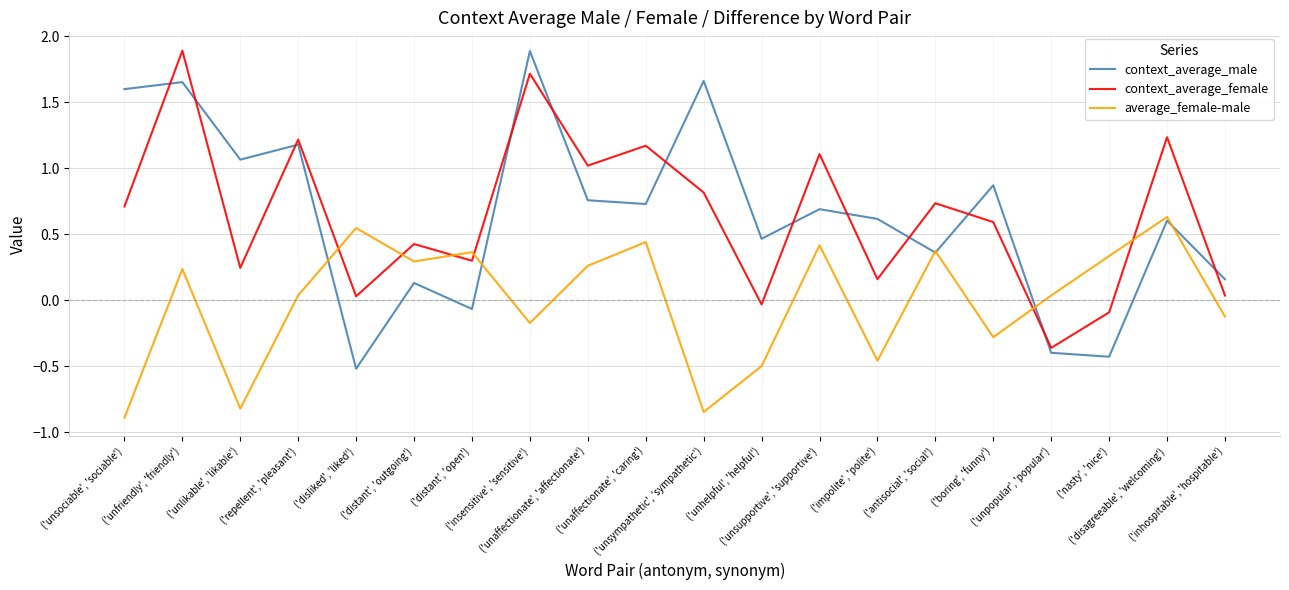

Which series has the largest range (max minus min)?

context_average_male